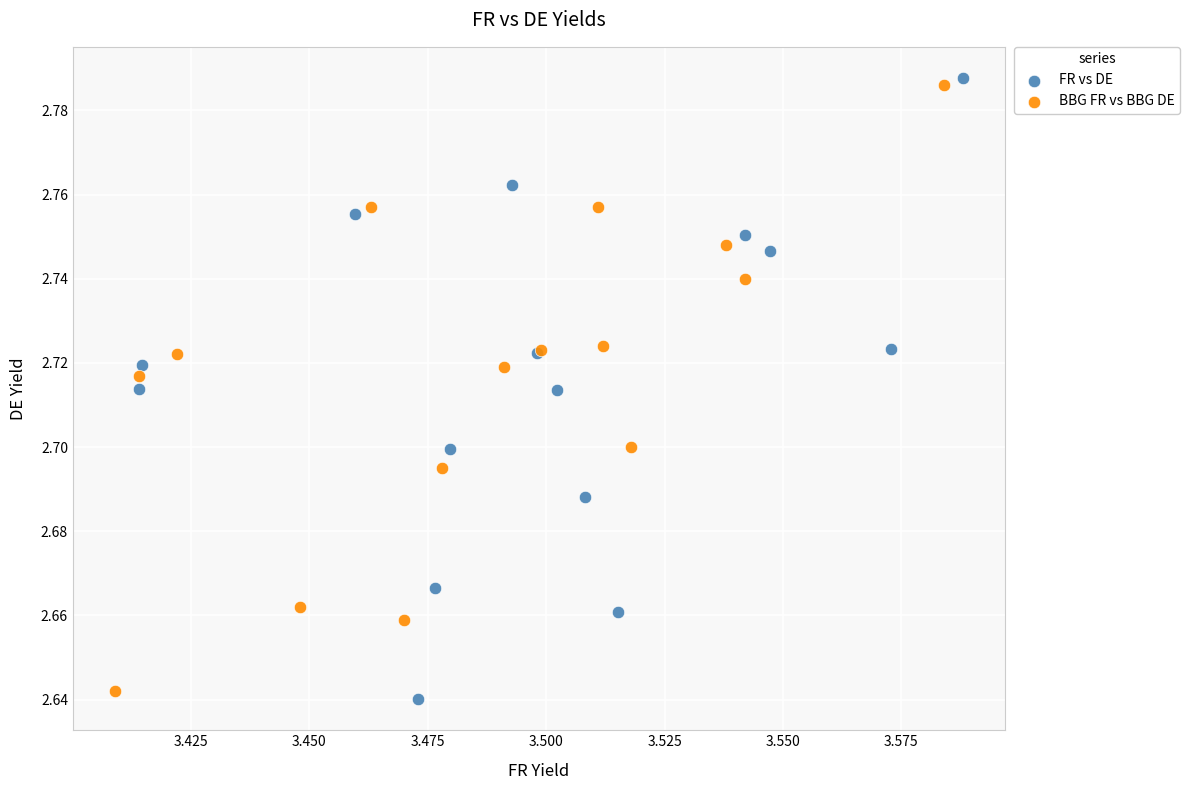

Which series has the widest spread of Y values?

FR vs DE